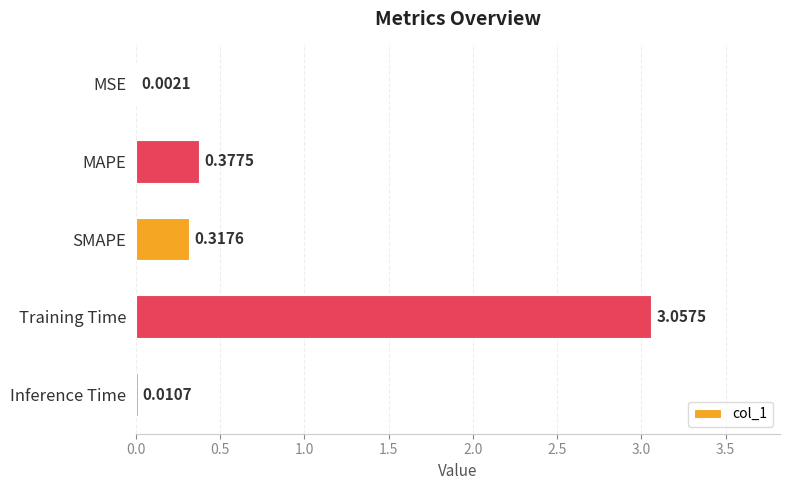

Are the bars horizontal?

Yes